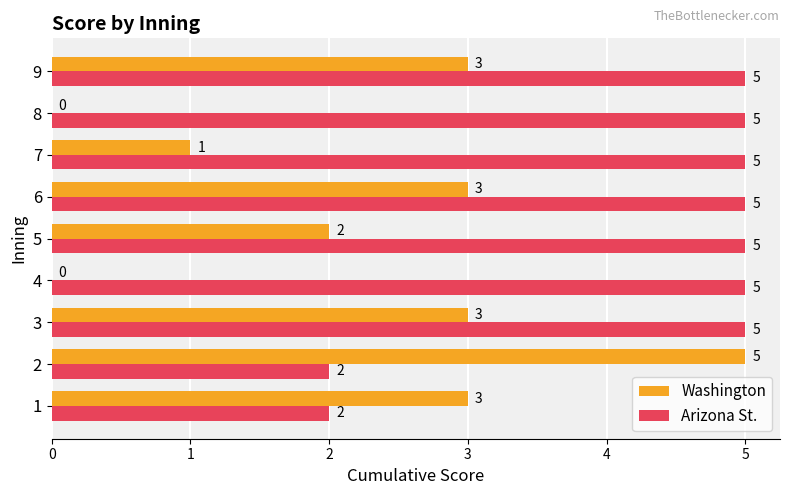

What is the total value across all series at 8?

5